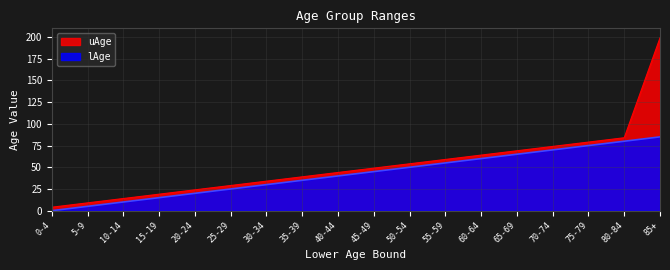

At which label does uAge reach its minimum?

0-4